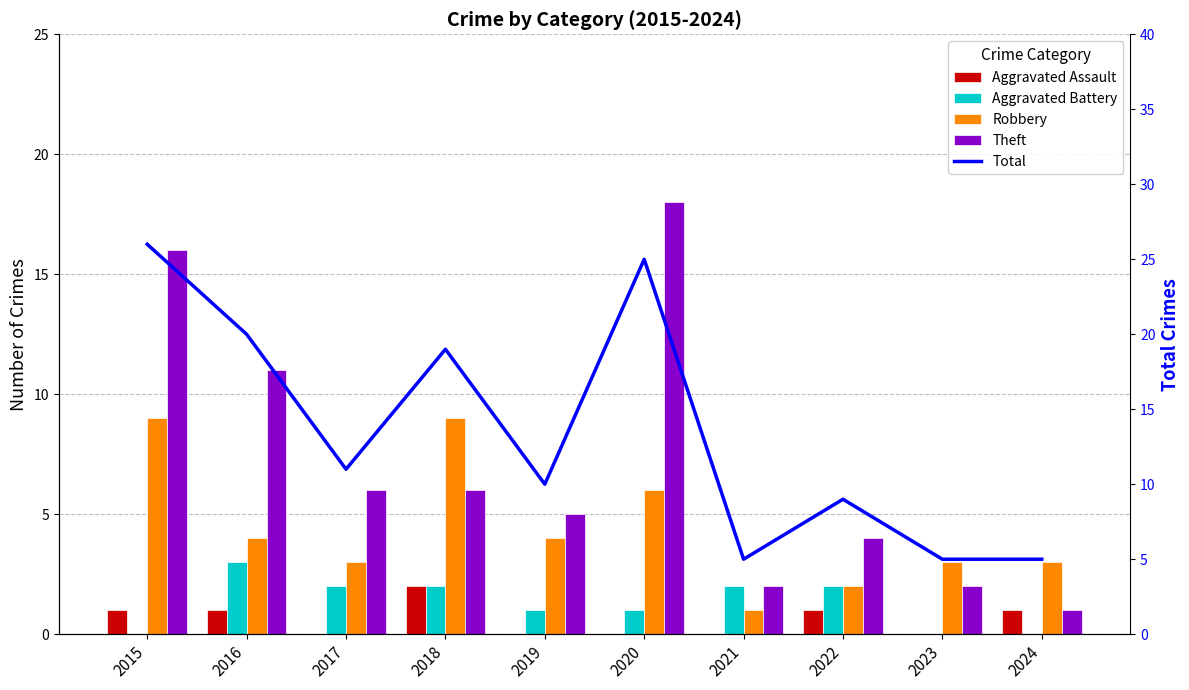

At which label does Total reach its minimum?

2021